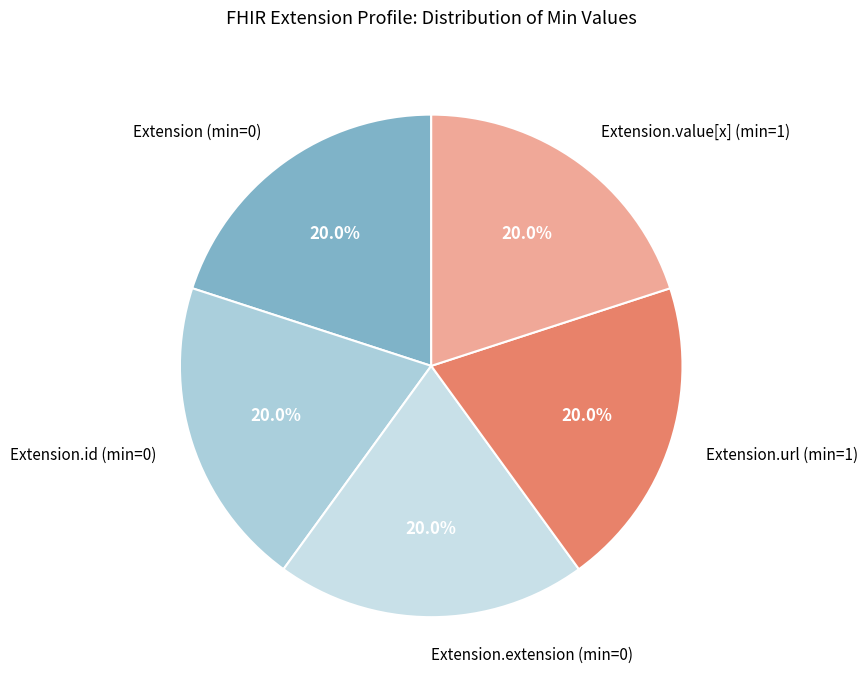

What is the ratio of the value at Extension.id (min=0) to the value at Extension.url (min=1)?

1.0